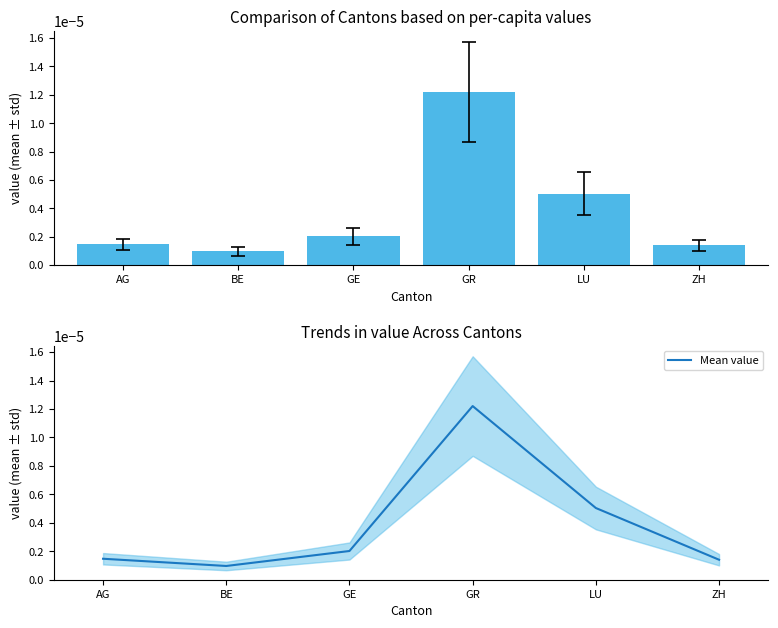

What is the label of the 1st bar from the left?

AG